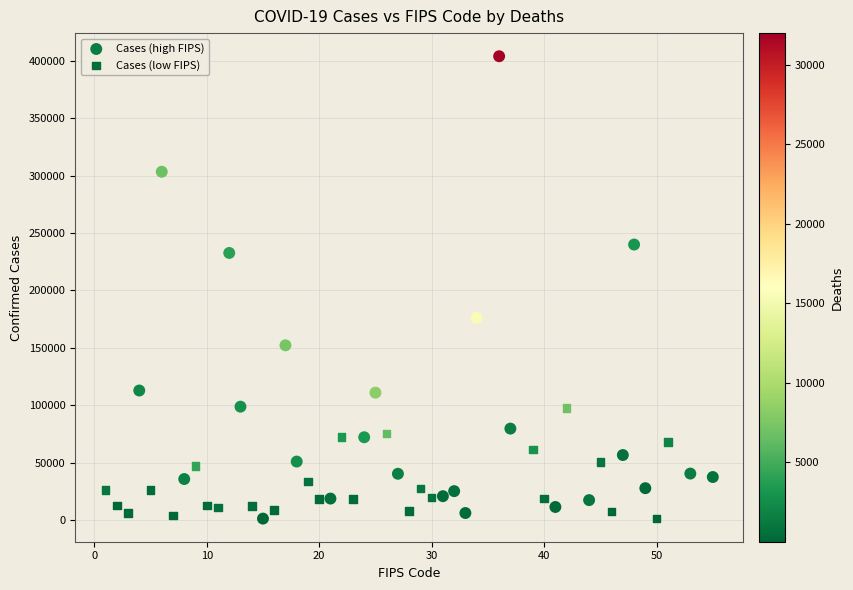

Which series reaches the maximum Y coordinate?

Cases (high FIPS)